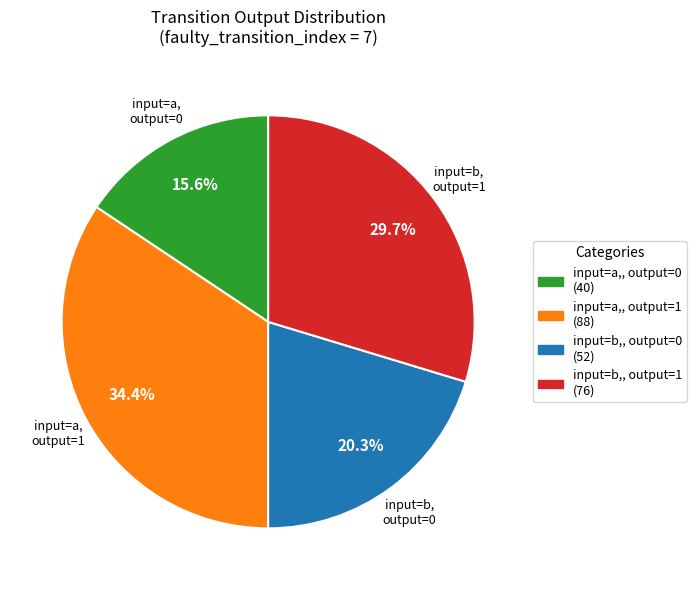

Do input=a, output=0 and input=b, output=1 together represent more than half of the pie?

No